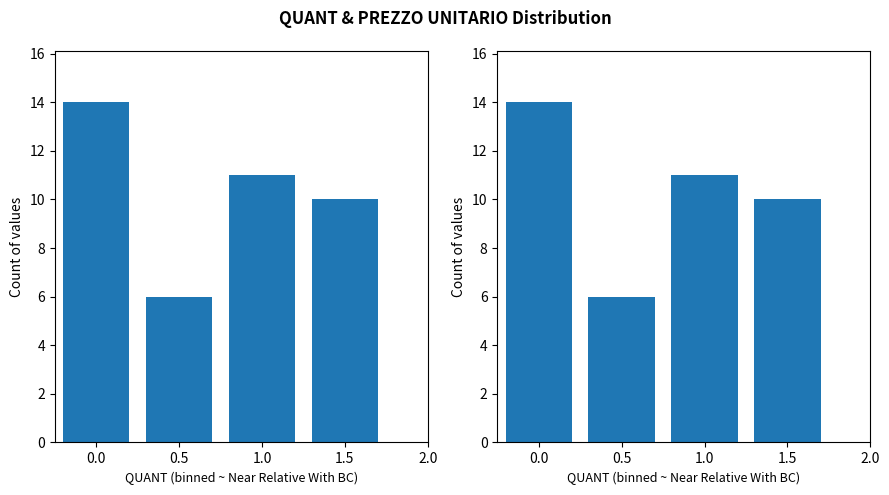

Does the chart contain any negative values?

No